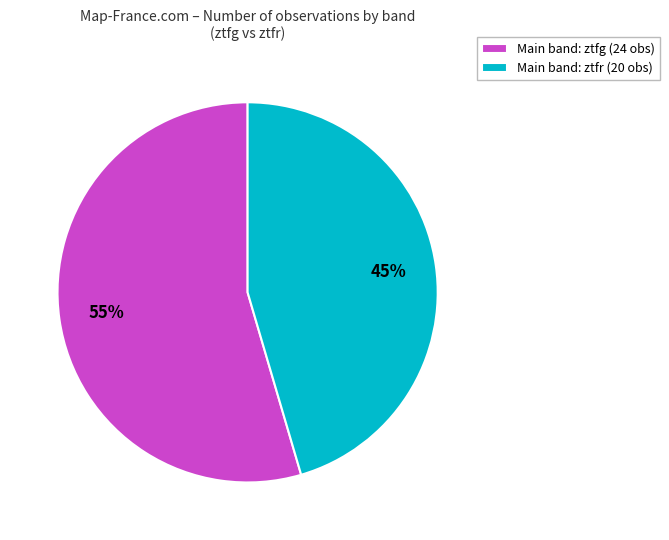

Combined, do Main band: ztfr (20 obs) and Main band: ztfg (24 obs) account for over 50%?

Yes